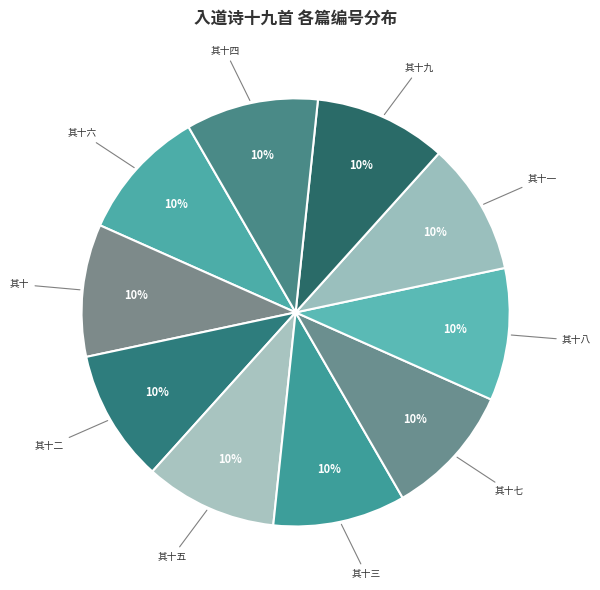

To the nearest percent, what is the average slice percentage?

10%